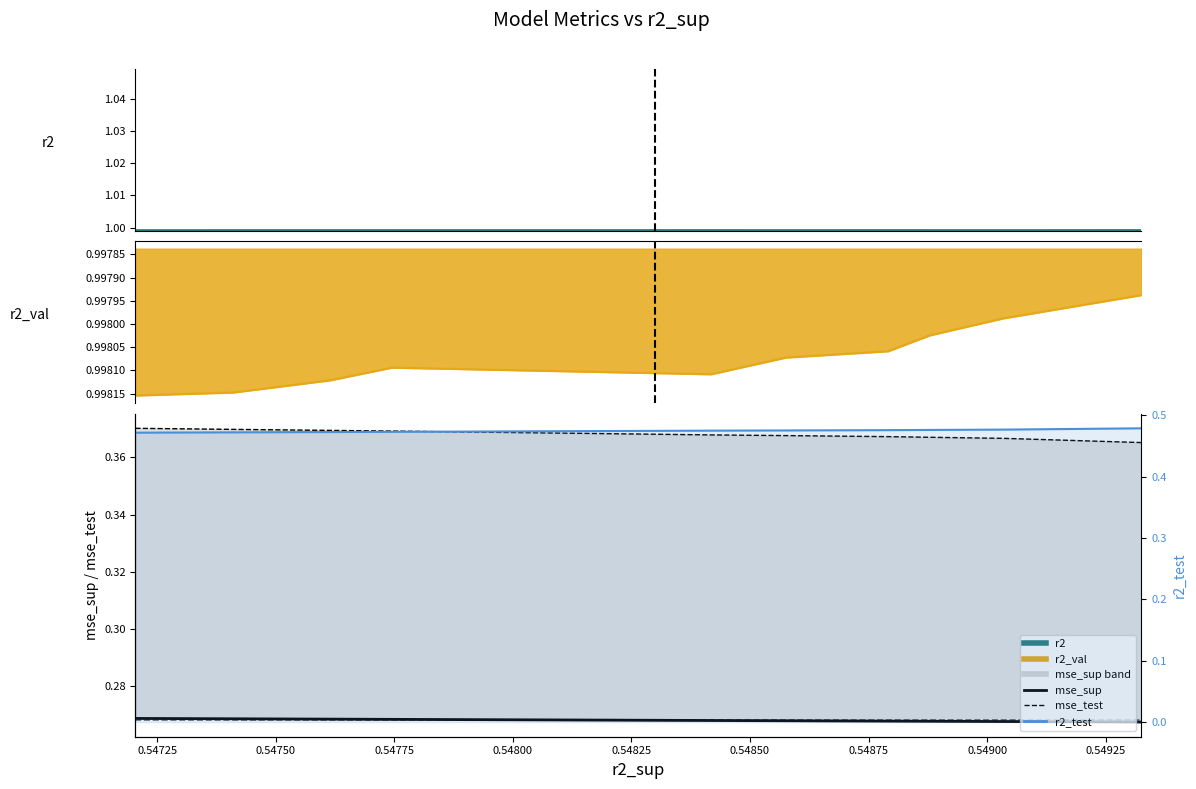

Which category has the highest value across all series?

0.54925